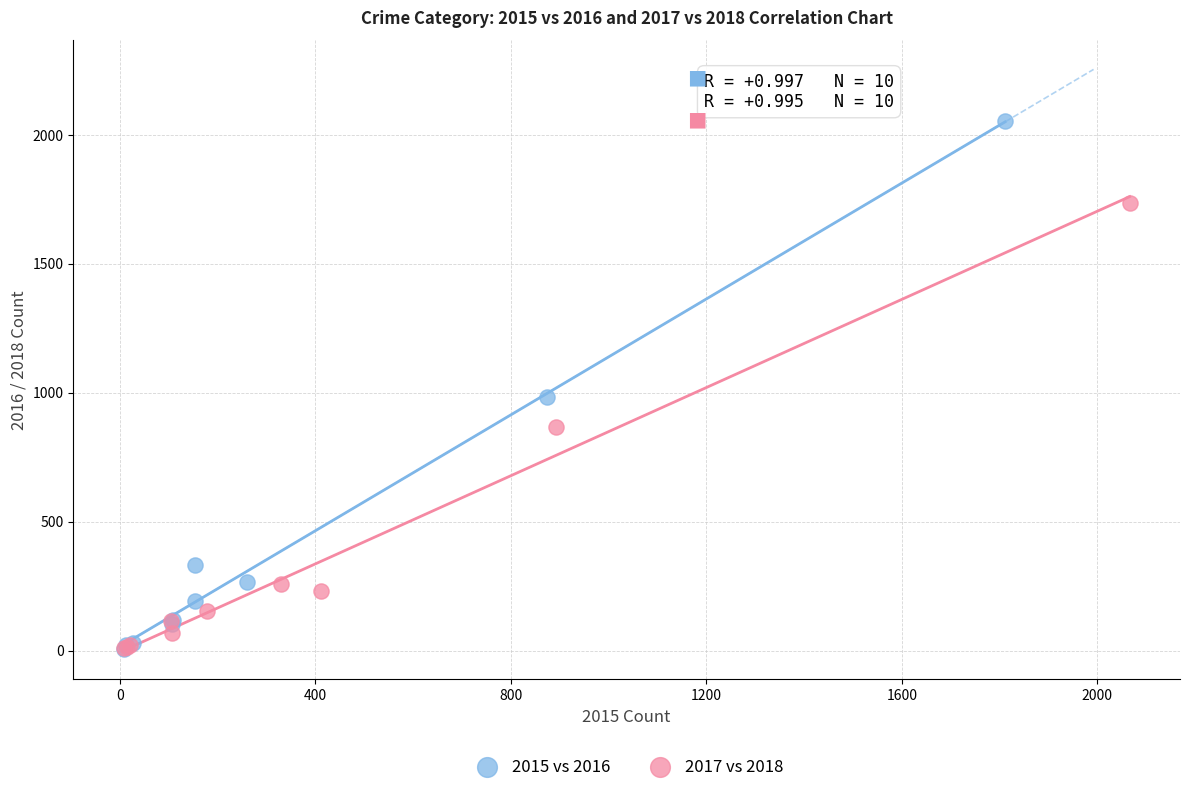

Which series reaches the maximum Y coordinate?

2015 vs 2016